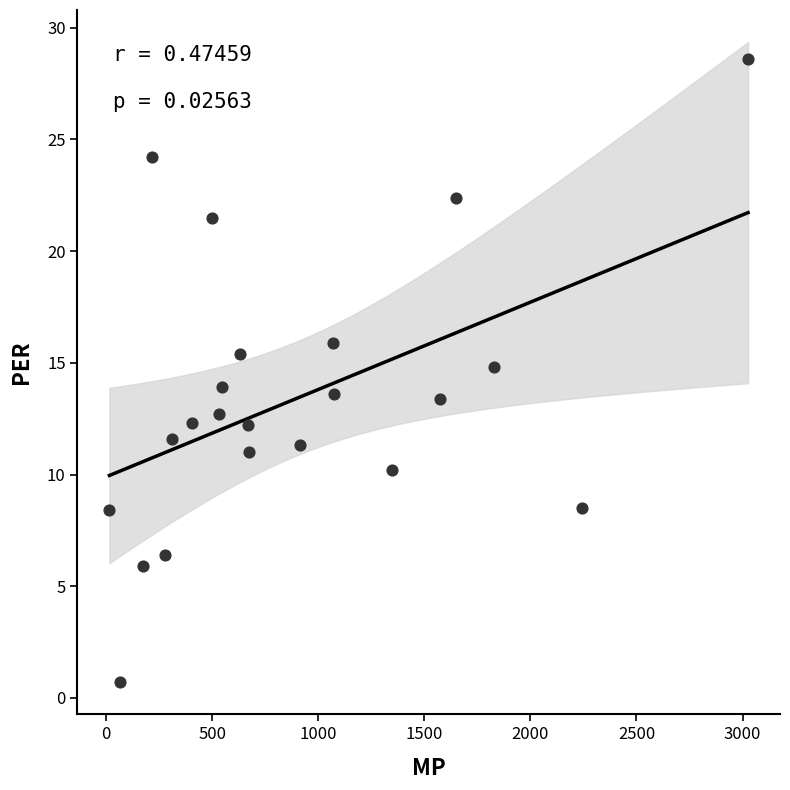

What is the range of X values (max minus min)?

3011.0